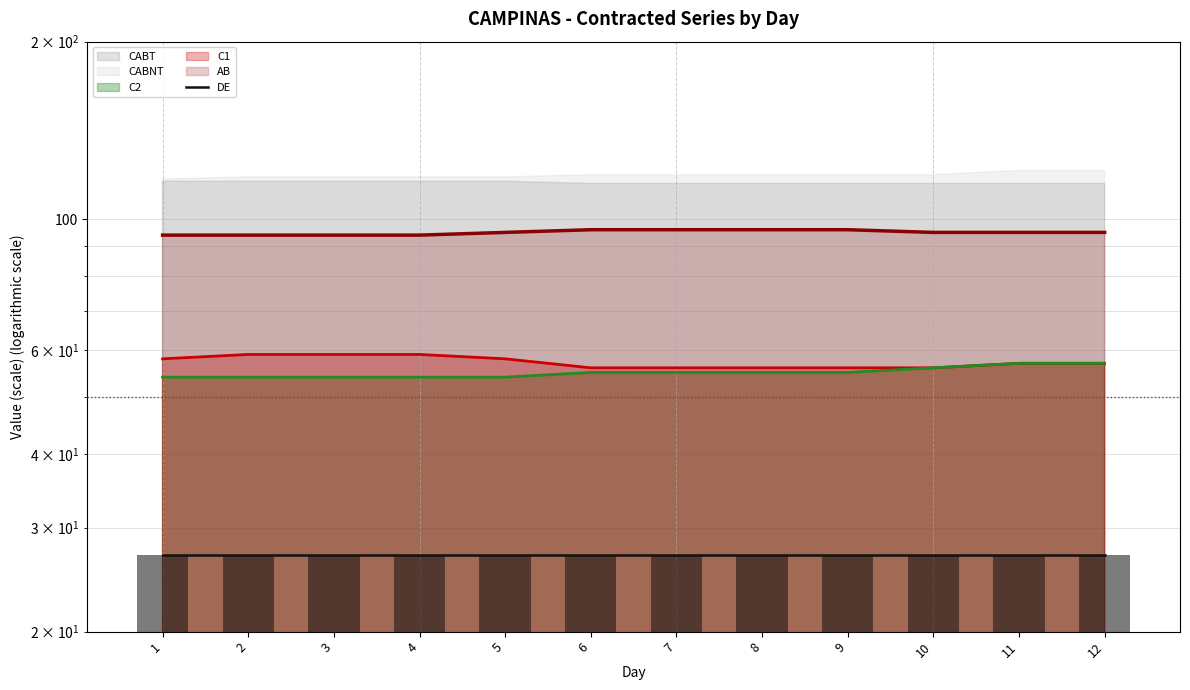

Reading left to right, list all the values displayed in this chart.

AB line: 1=94	2=94	3=94	4=94	5=95	6=96	7=96	8=96	9=96	10=95	11=95	12=95
C1 line: 1=58	2=59	3=59	4=59	5=58	6=56	7=56	8=56	9=56	10=56	11=57	12=57
C2 line: 1=54	2=54	3=54	4=54	5=54	6=55	7=55	8=55	9=55	10=56	11=57	12=57
DE line: 1=27	2=27	3=27	4=27	5=27	6=27	7=27	8=27	9=27	10=27	11=27	12=27
DE: 1=27	2=27	3=27	4=27	5=27	6=27	7=27	8=27	9=27	10=27	11=27	12=27